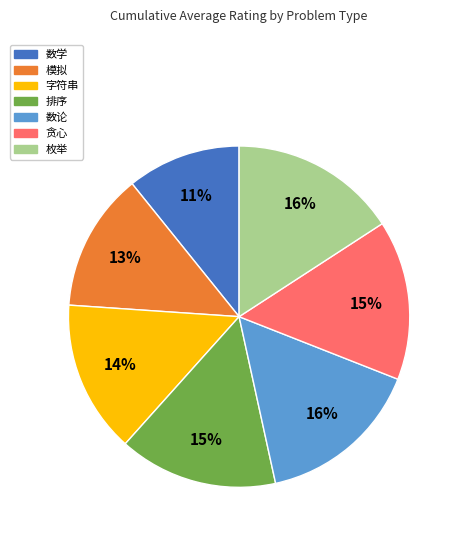

Which has a higher value, 贪心 or 数学?

贪心